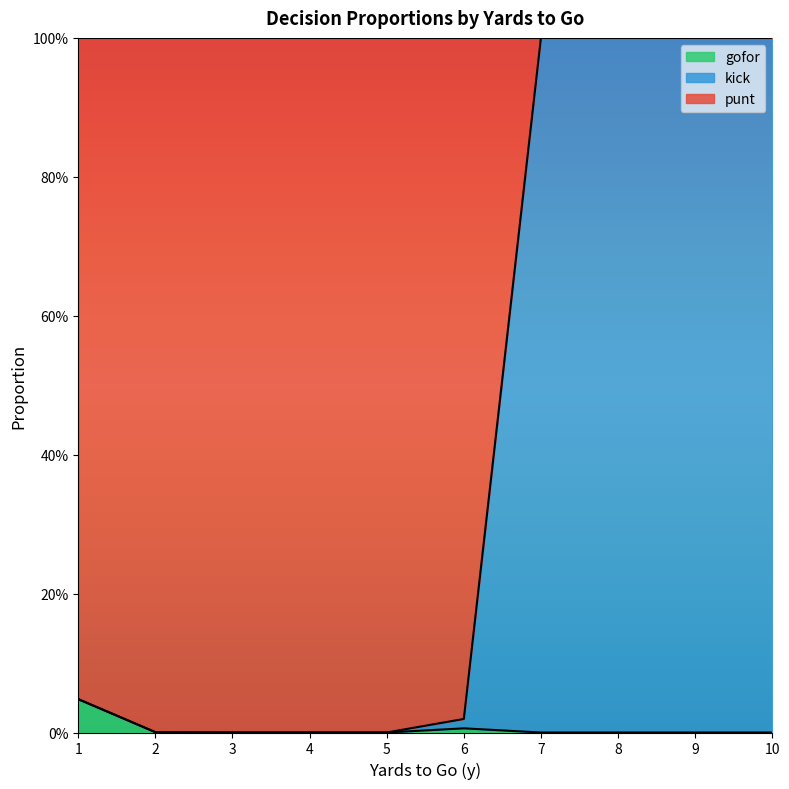

What are all the series names shown in the legend?

gofor, kick, punt